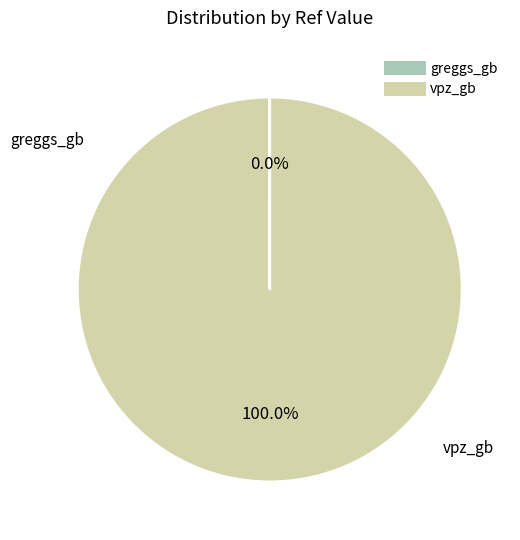

To the nearest percent, what is the average slice percentage?

50%